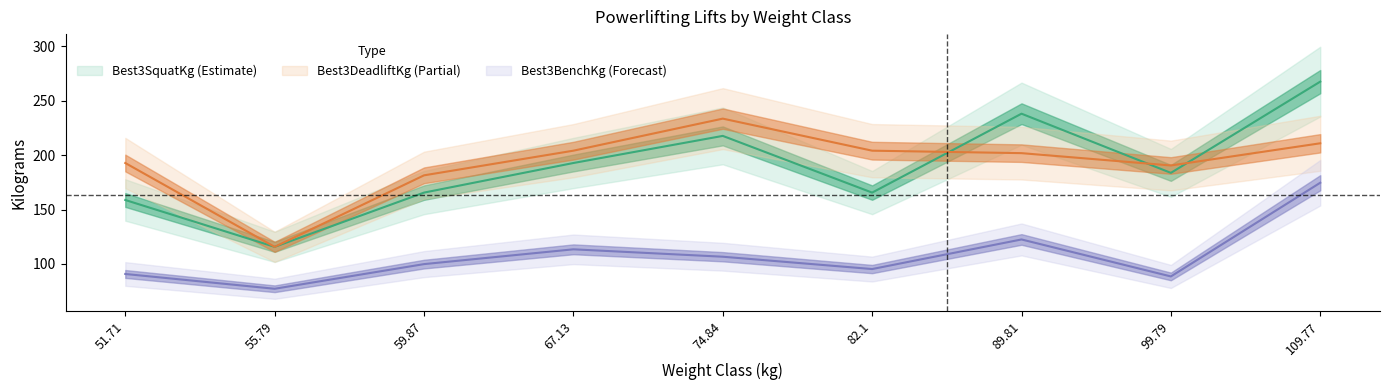

At which label does Best3BenchKg first exceed 99?

59.87